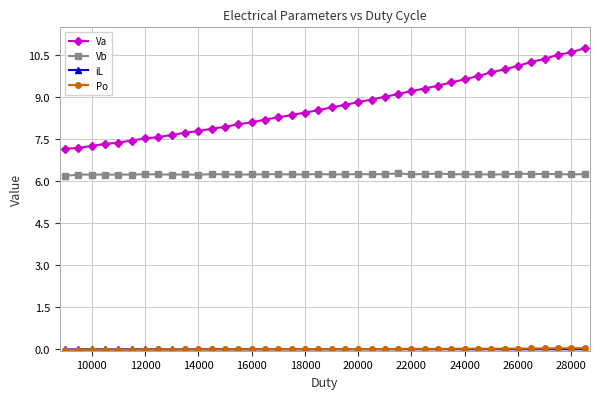

What is the lowest value of the Vb series?

6.2